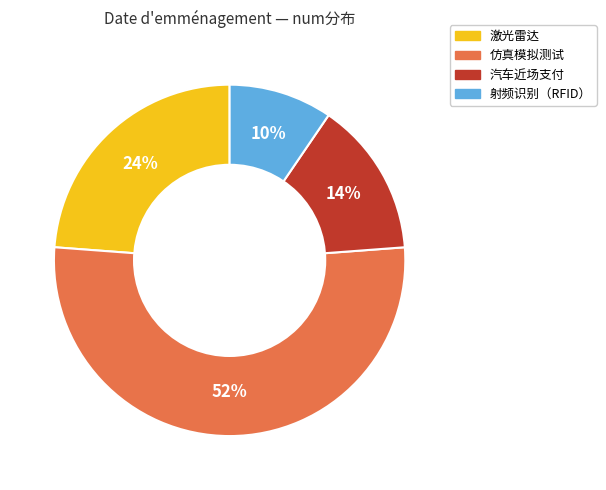

What is the largest slice in the pie chart?

仿真模拟测试